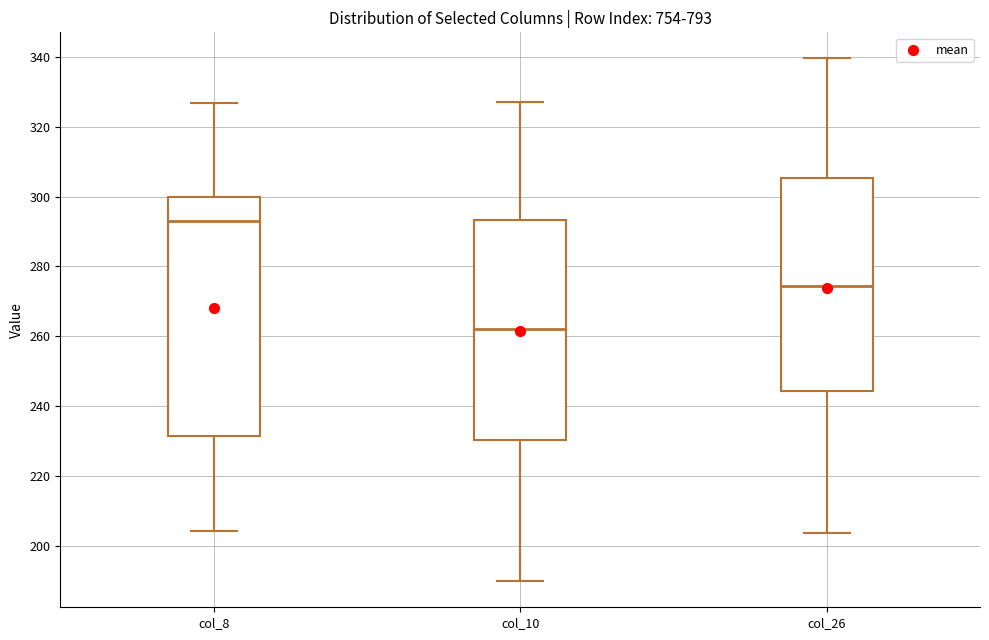

Where does the lower whisker of the box for col_8 end on the y-axis? The values are not printed on the chart, so give them approximately, as read against the axis.

204